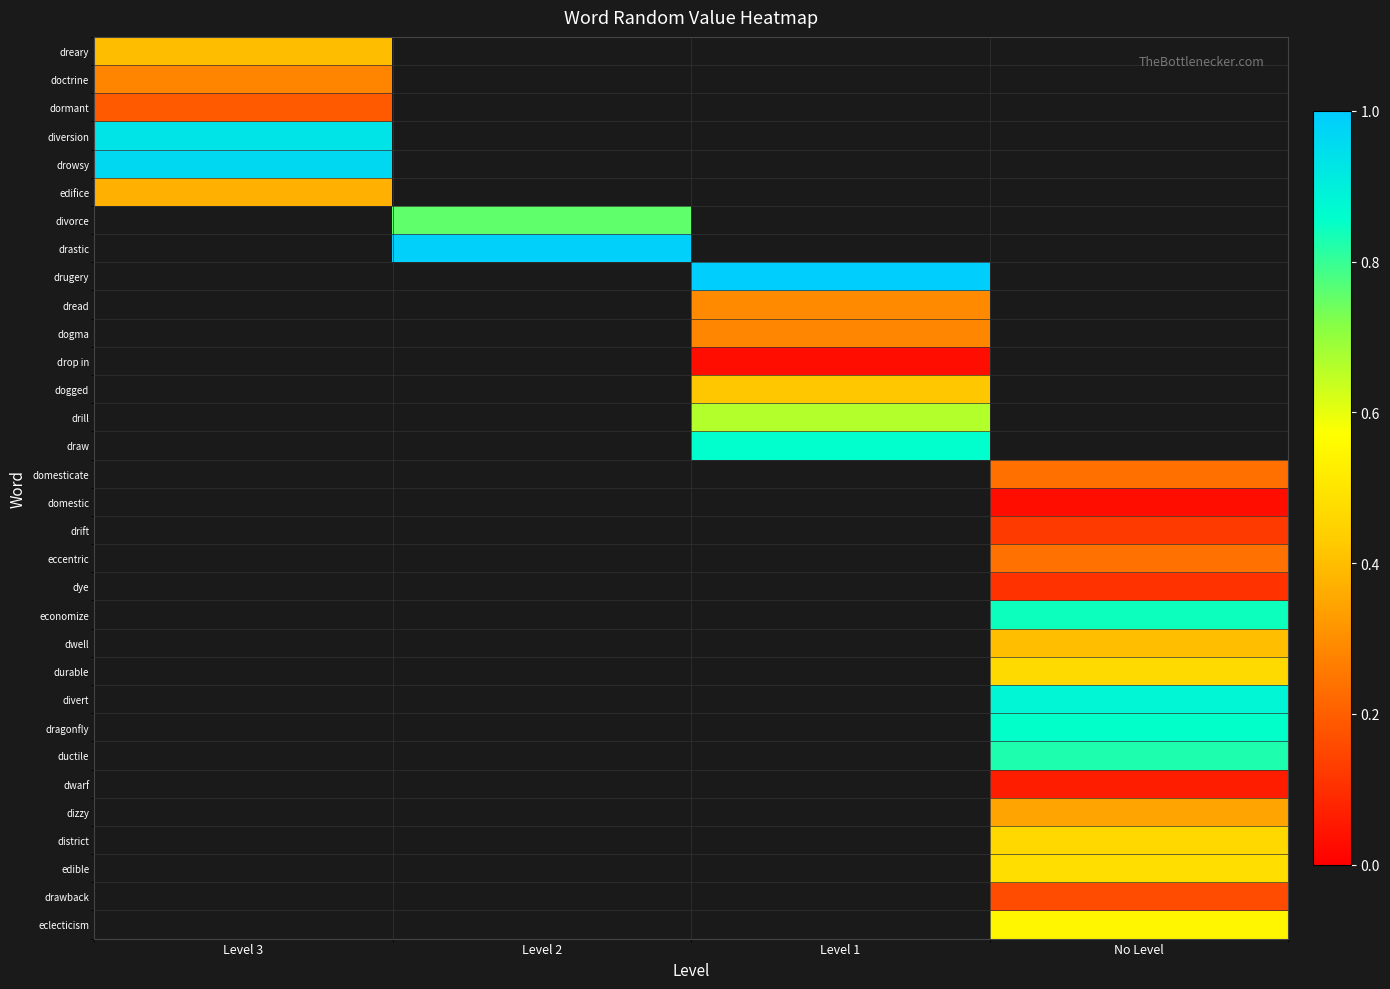

Which has a higher value, Level 3 or Level 1?

Level 1